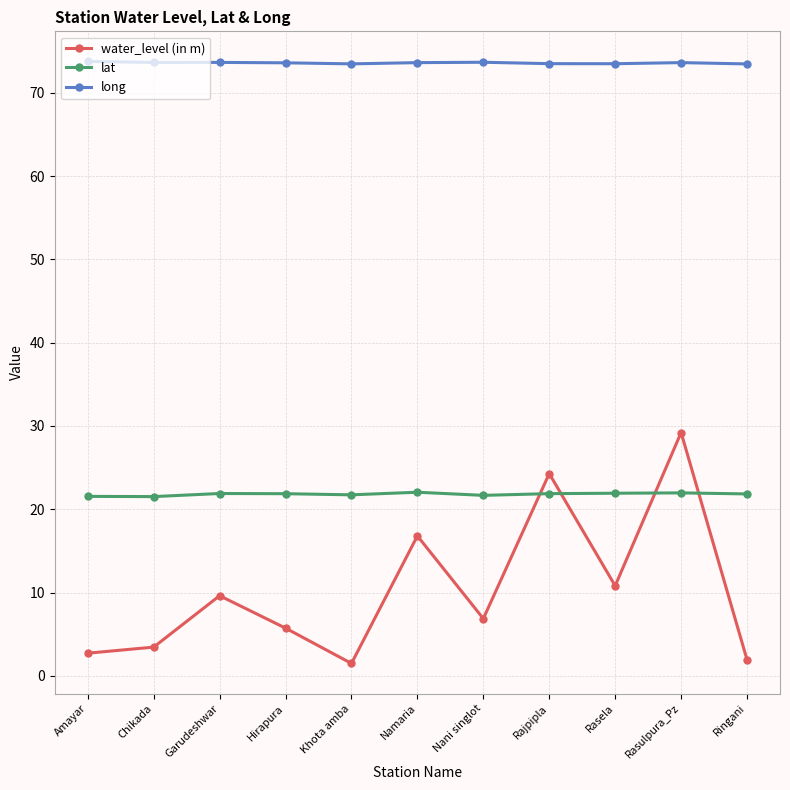

True or false: long and lat cross at least once.

False